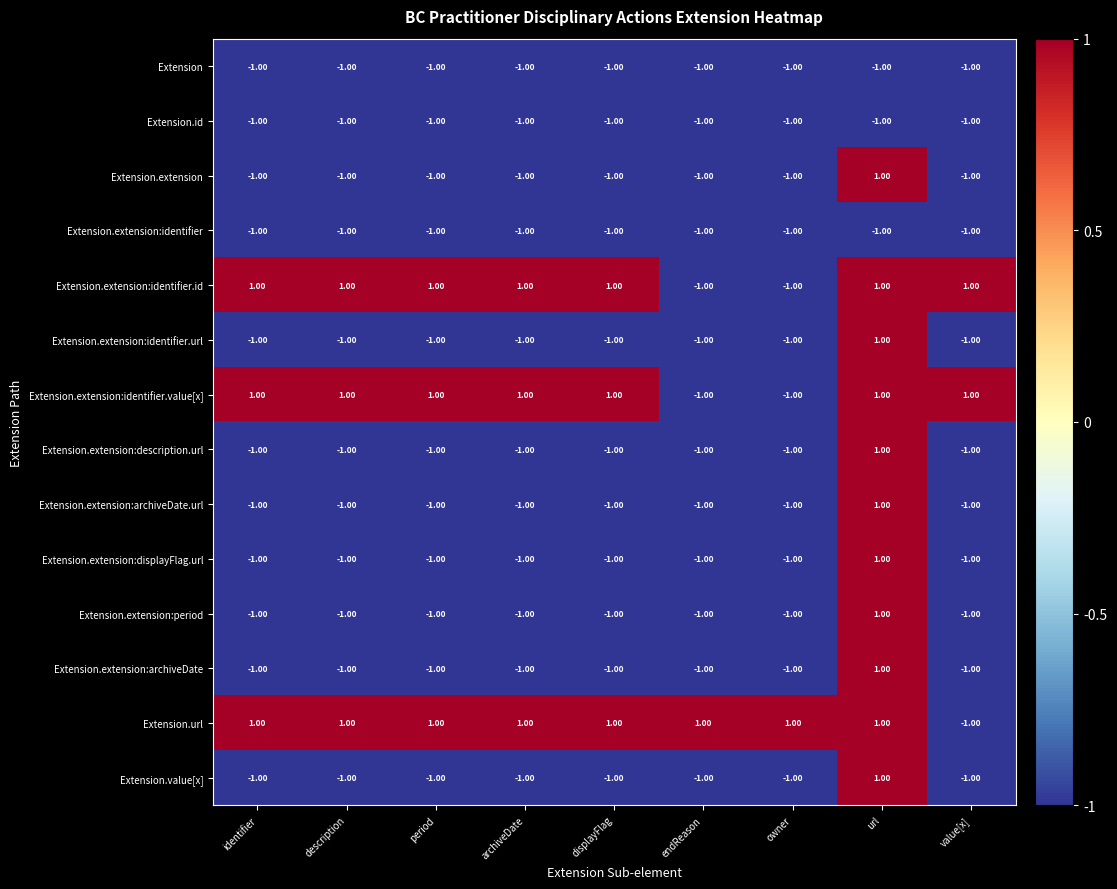

Where is Extension.id nearest to the value -1?

identifier